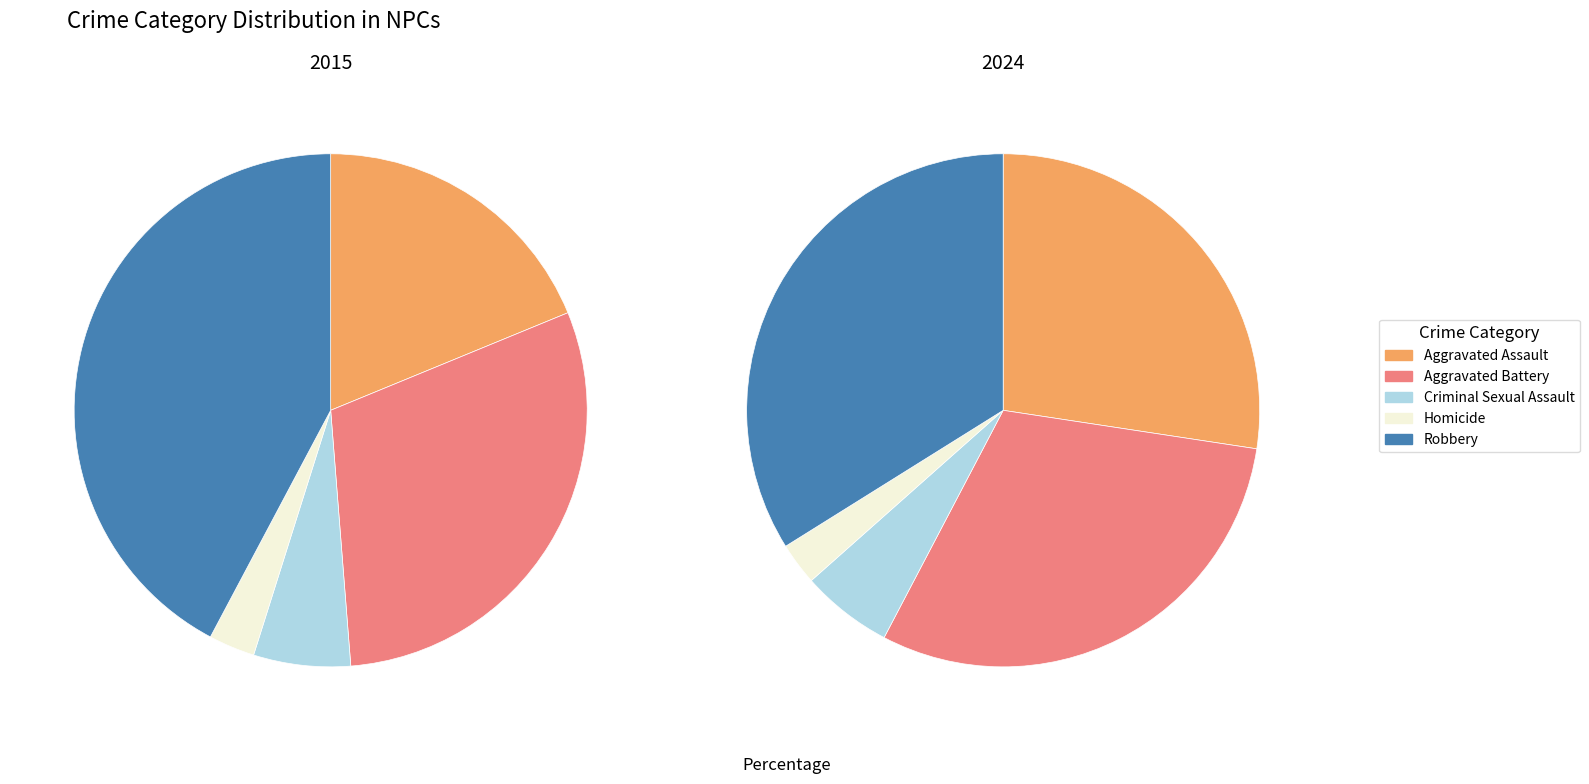

What portion of the pie excludes 3?

97.1%